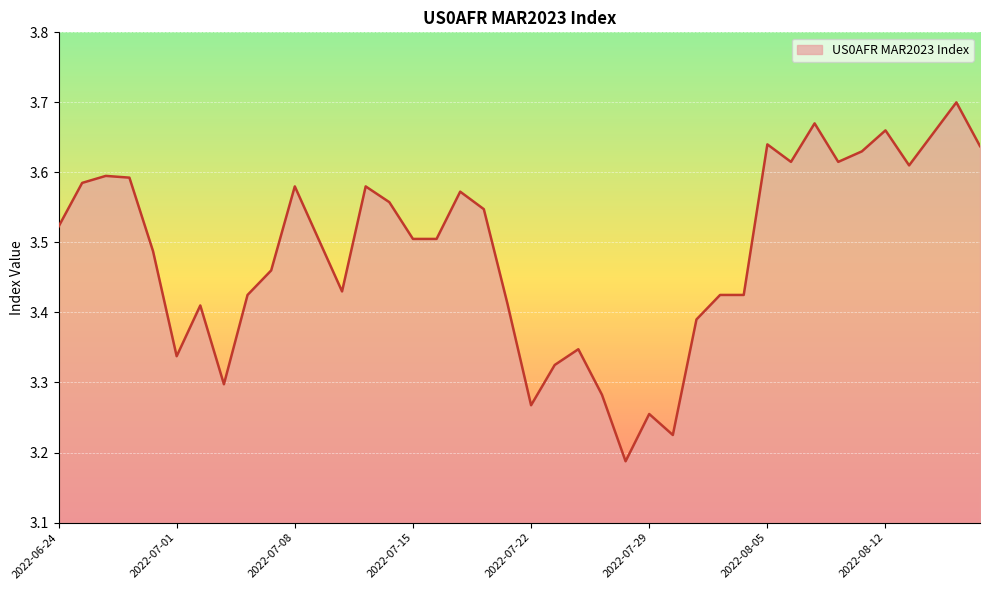

What is the difference between the maximum and minimum values?

0.5